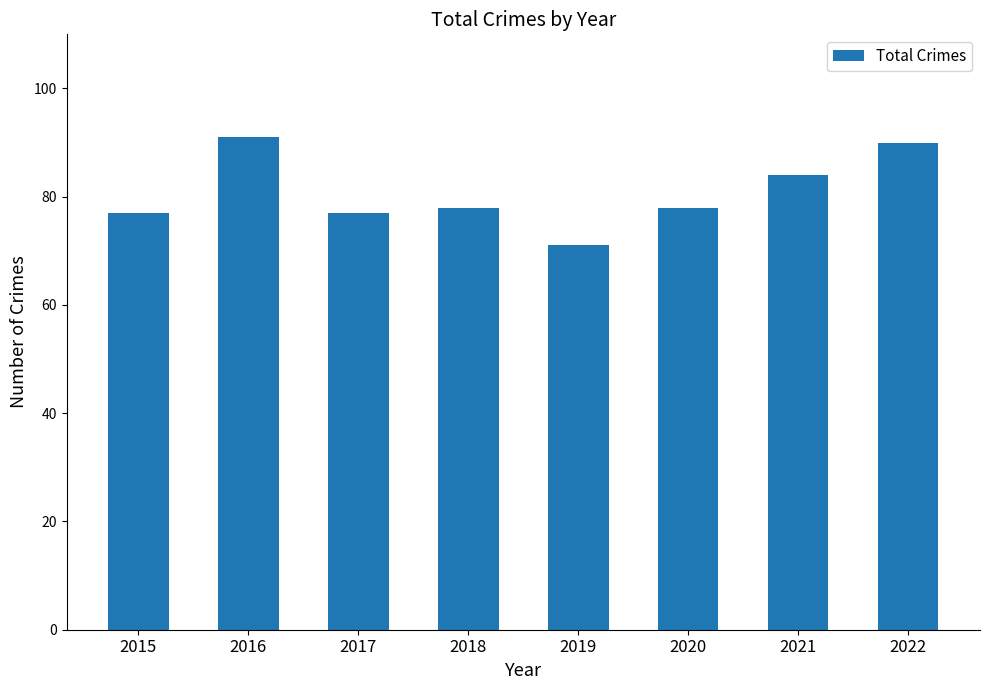

Reading left to right, extract all data points from this chart.

77	91	77	78	71	78	84	90